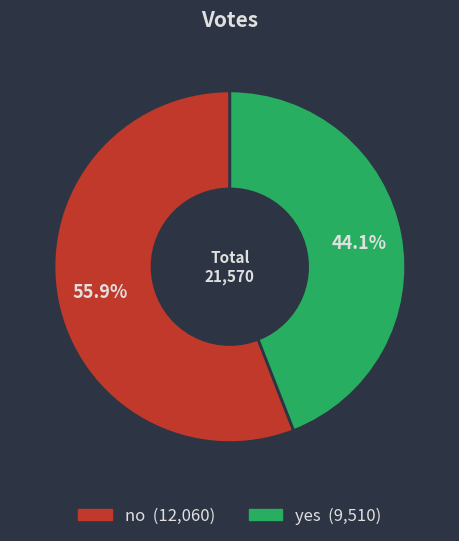

True or false: yes accounts for 44% of the total.

True